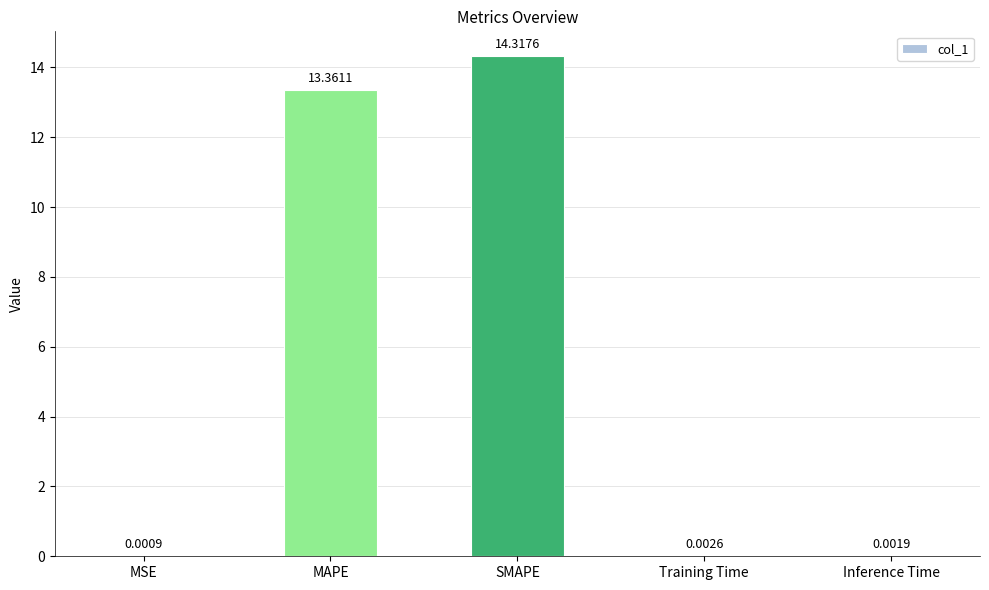

What is the ratio of the value at SMAPE to the value at MAPE?

1.1